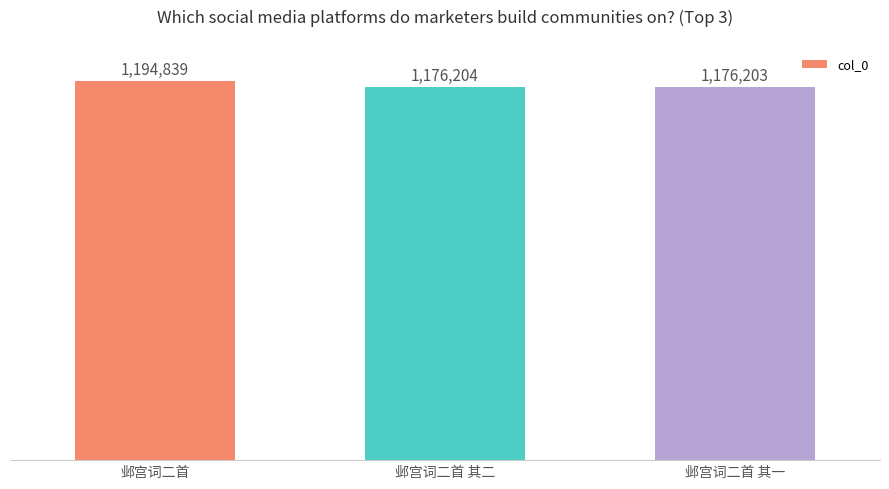

Between 邺宫词二首 其一 and 邺宫词二首 其二, which is larger?

邺宫词二首 其二